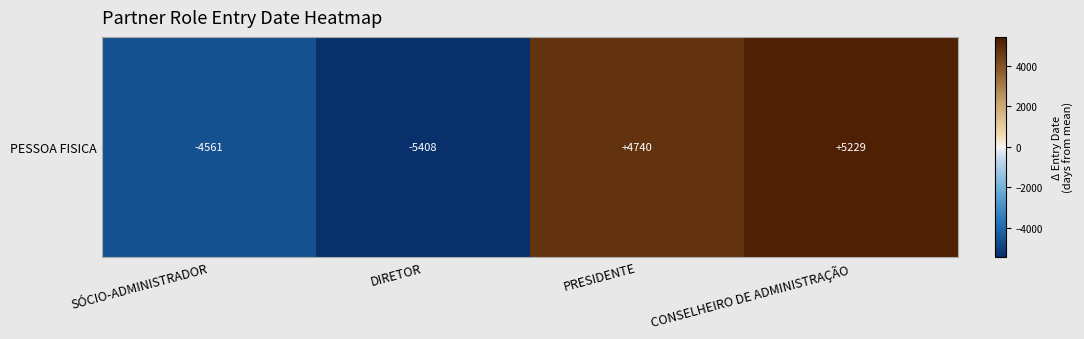

The chart shows a value of -5408.3 at DIRETOR. True or false?

True